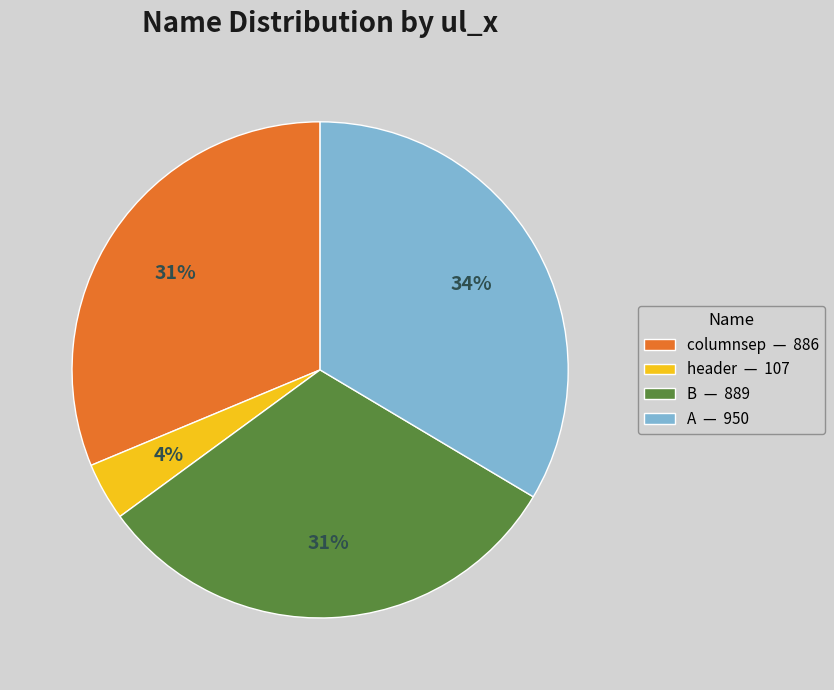

To the nearest percent, what is the average slice percentage?

25%